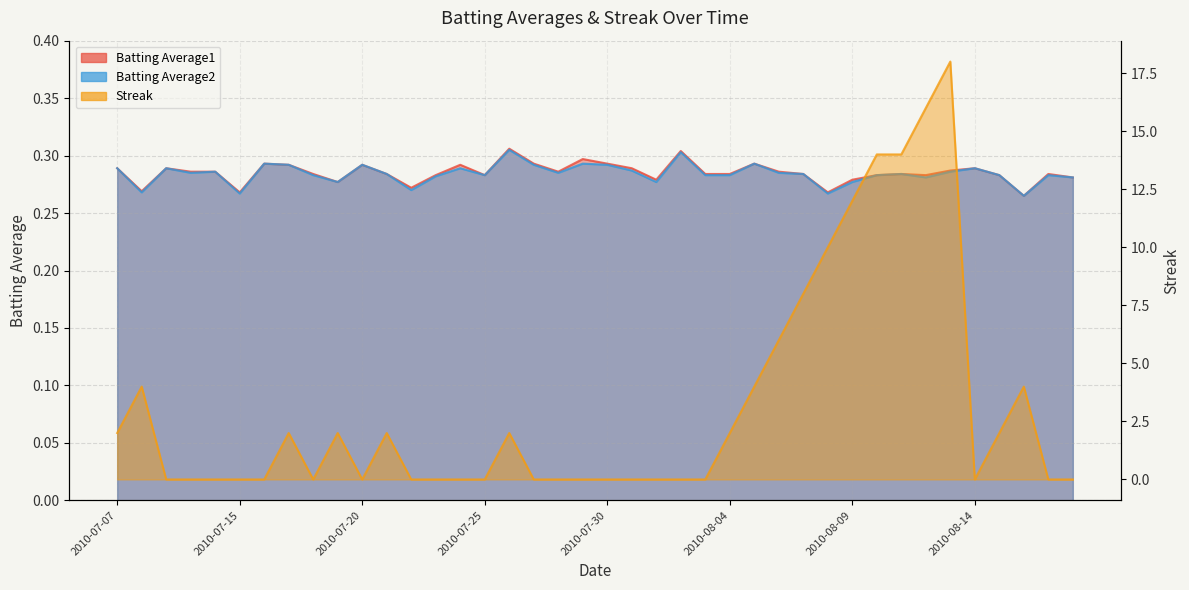

What is the label of the 14th point from the right?

2010-08-05